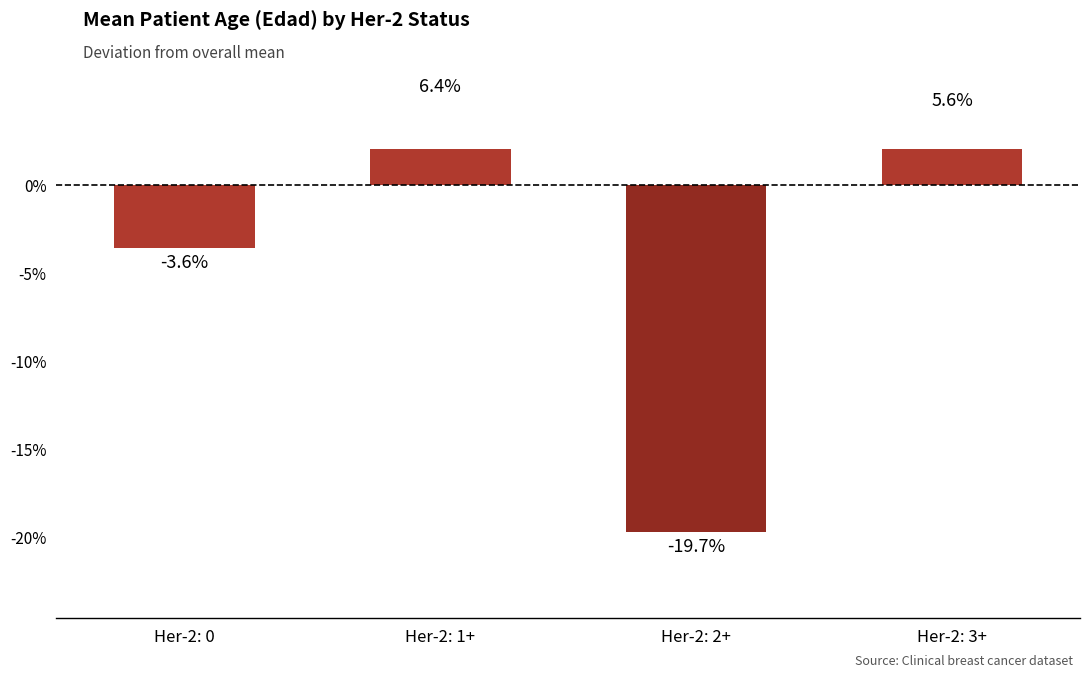

Are the bars grouped side by side (vs. stacked)?

No